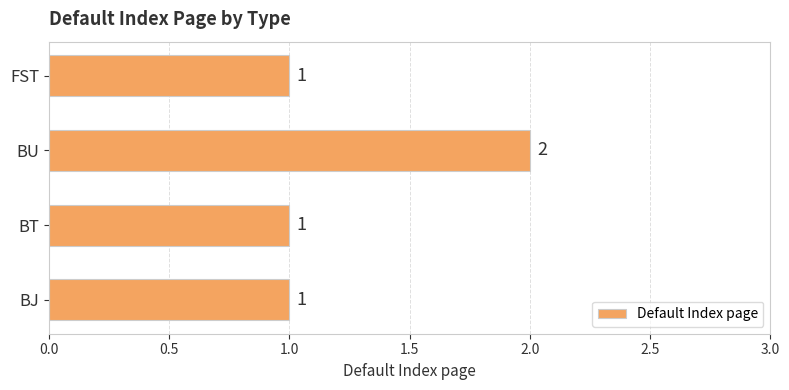

Reading top to bottom, what are all the values shown in this chart?

FST=1	BU=2	BT=1	BJ=1